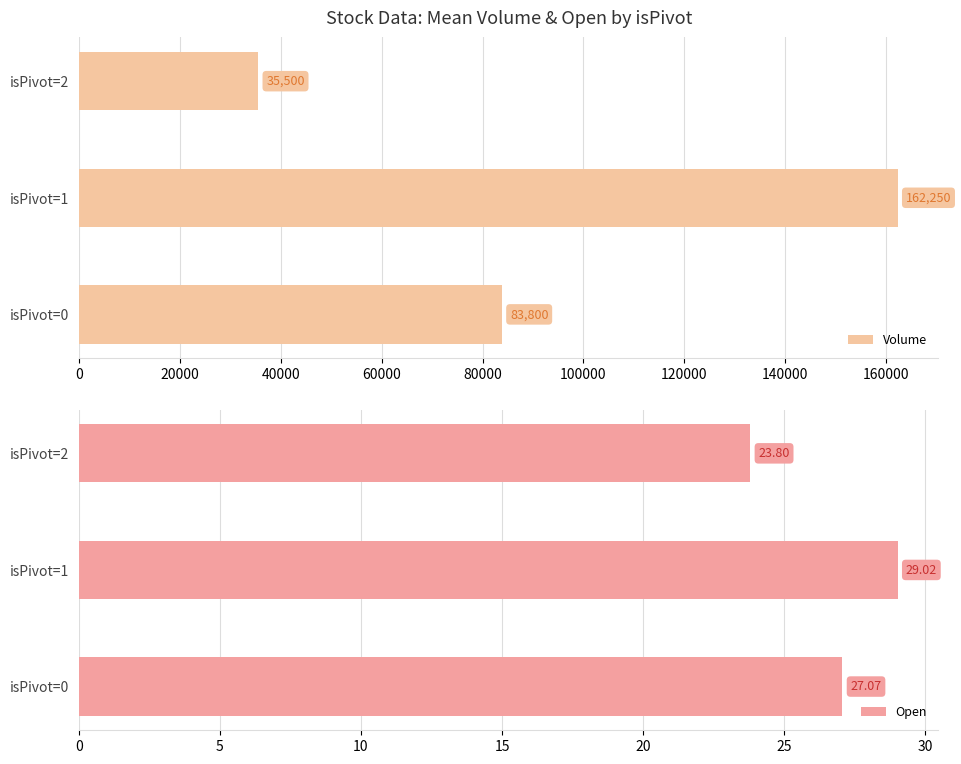

Is it true that Open equals 27.1 at isPivot=0?

True